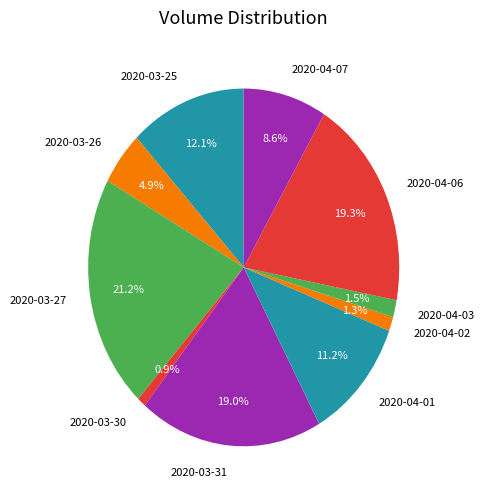

To the nearest percent, what is the combined percentage of 2020-04-03 and 2020-04-06?

21%